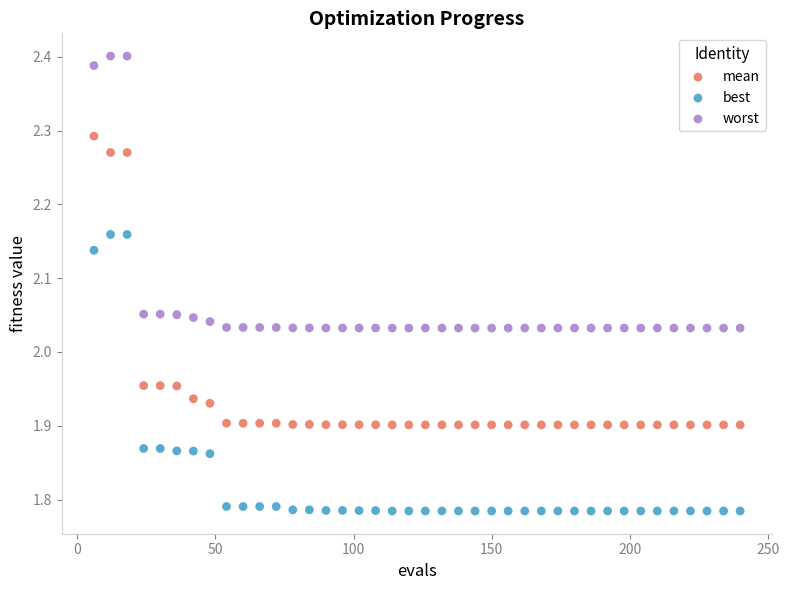

What are all the series names shown in the legend?

mean, best, worst